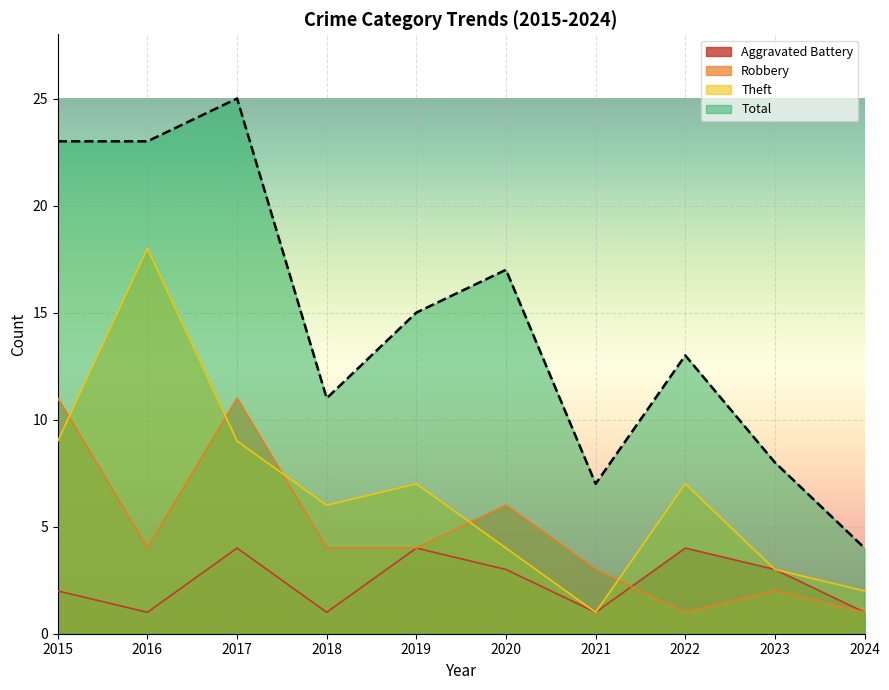

What is the total value across all series at 2024?

8